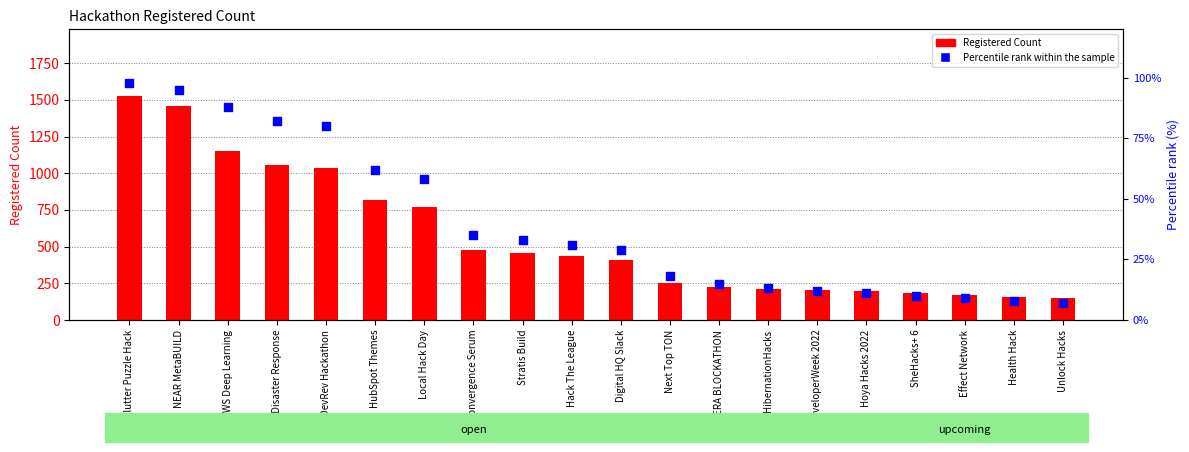

Which series reaches the maximum Y coordinate?

Registered Count